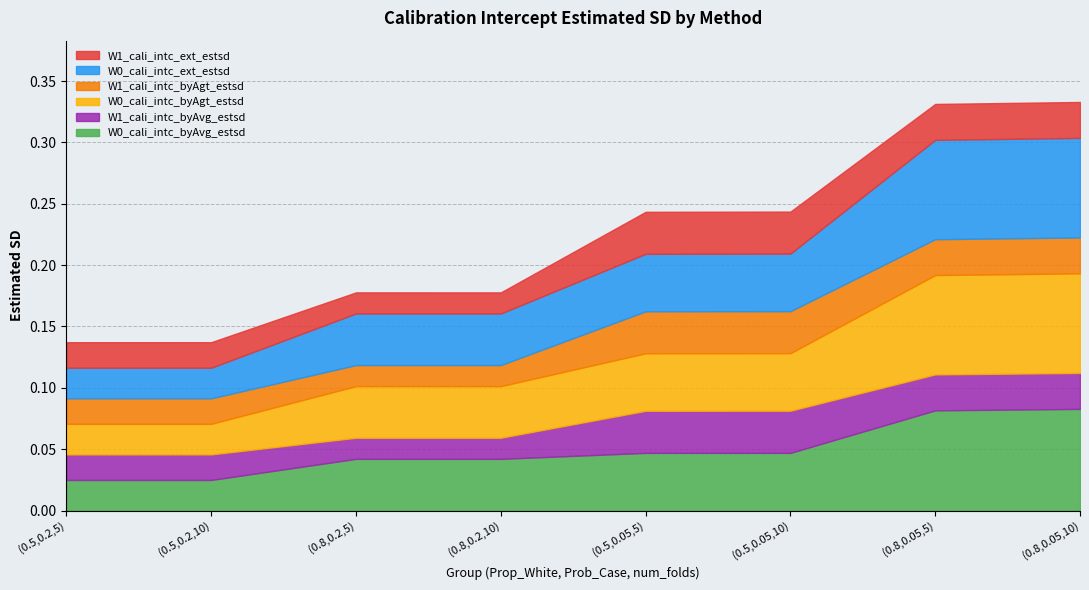

Is it true that W1_cali_intc_byAgt_estsd equals 0.0 at 4?

False